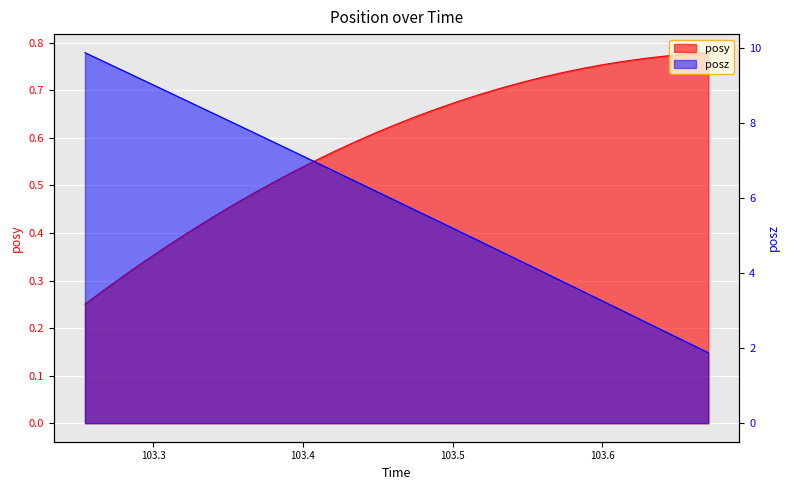

At which label does posz reach its minimum?

103.6707